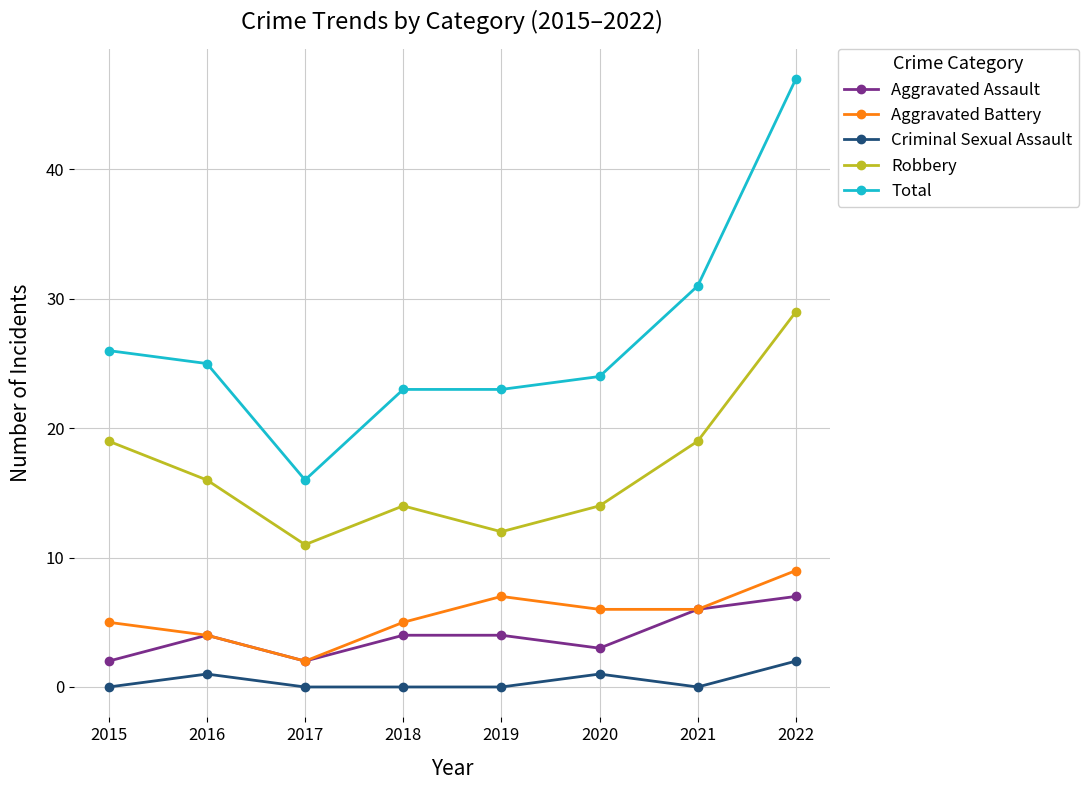

True or false: Robbery and Total cross at least once.

False